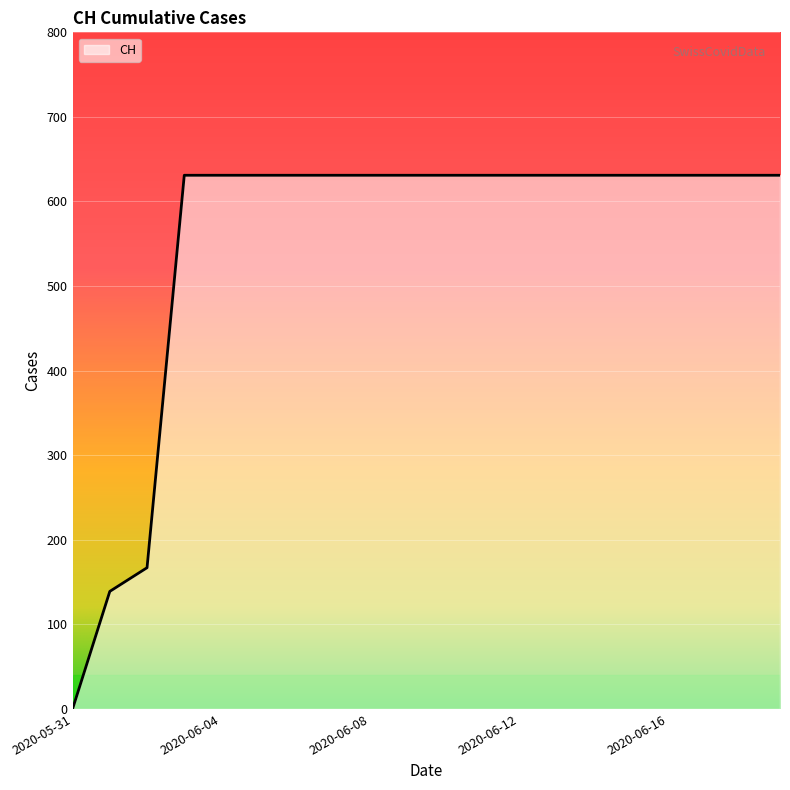

How many categories are shown in the chart?

20